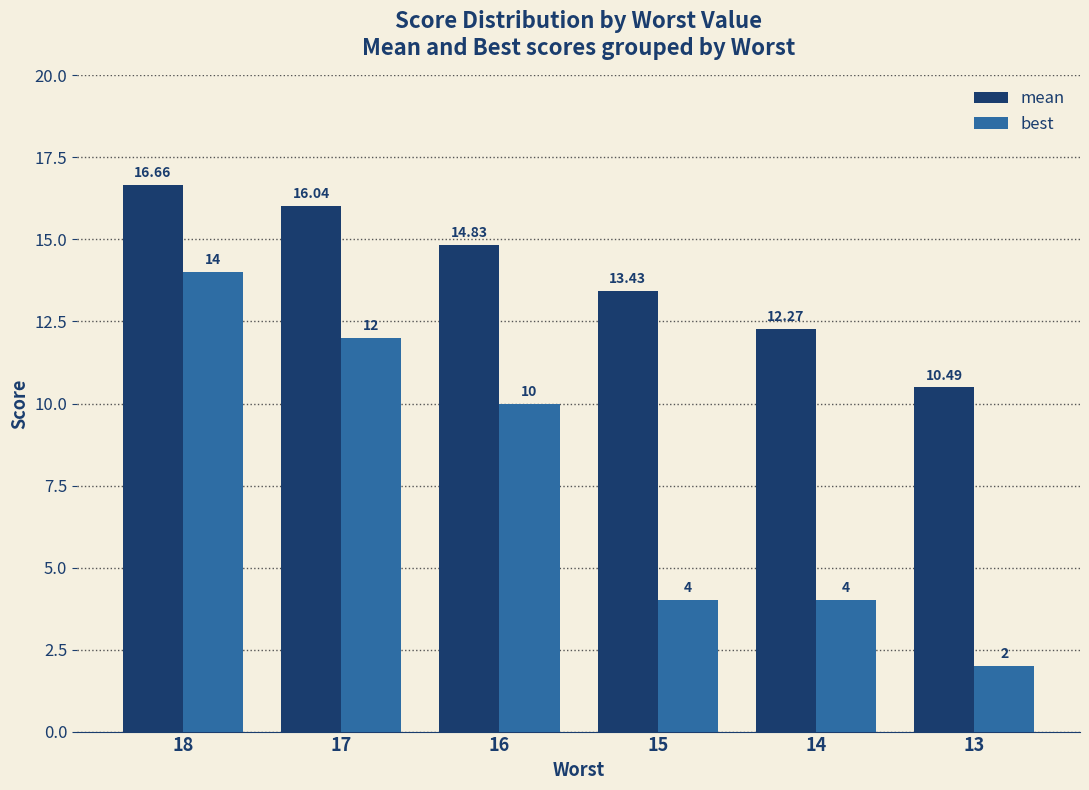

Which series has the largest total across all categories?

mean